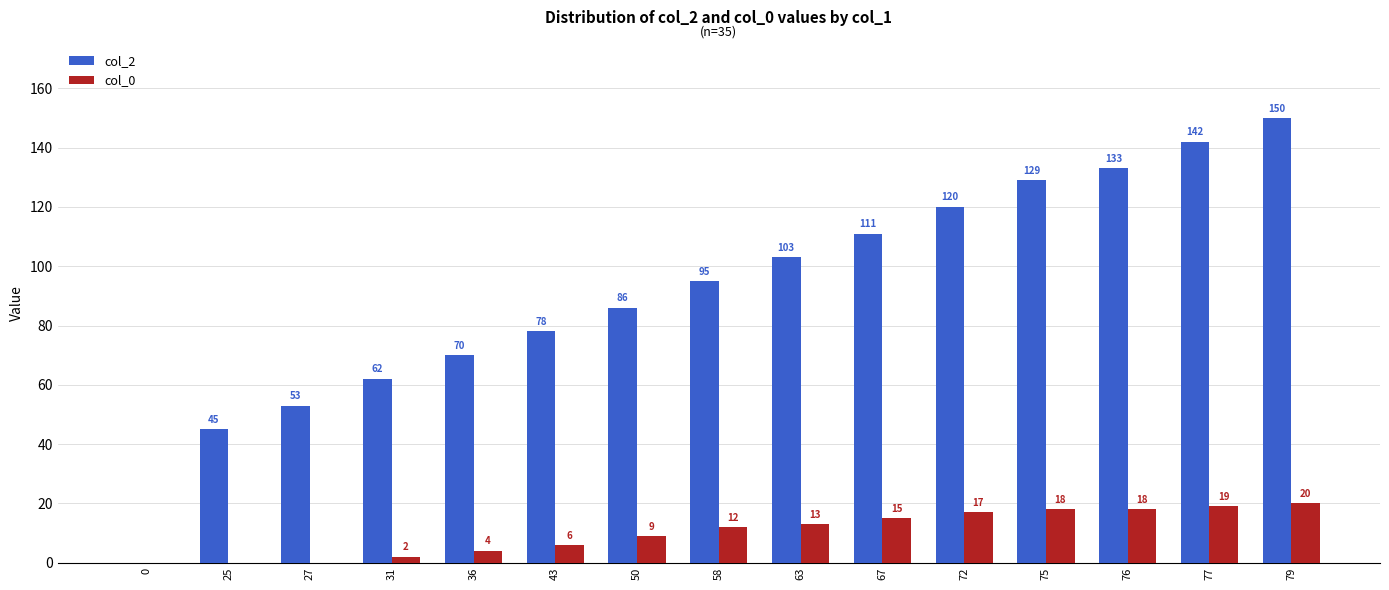

What are all the series names shown in the legend?

col_2, col_0